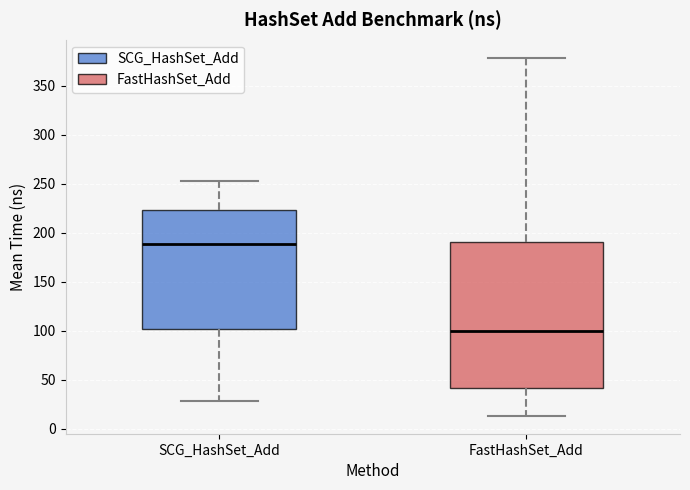

Reading left to right, transcribe this box plot: for each box, give where its median line is, the range the box spans, and where its two whiskers end, as read against the y-axis. The values are not printed on the chart, so give them approximately, as read against the axis.

SCG_HashSet_Add: median 190, box 100 to 225, whiskers 30 to 255
FastHashSet_Add: median 100, box 40 to 190, whiskers 15 to 380